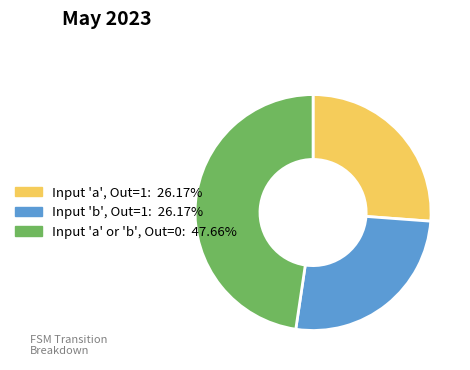

Approximately how many times larger is the value at Input 'b', Out=1: 26.17% compared to Input 'a' or 'b', Out=0: 47.66%?

0.5